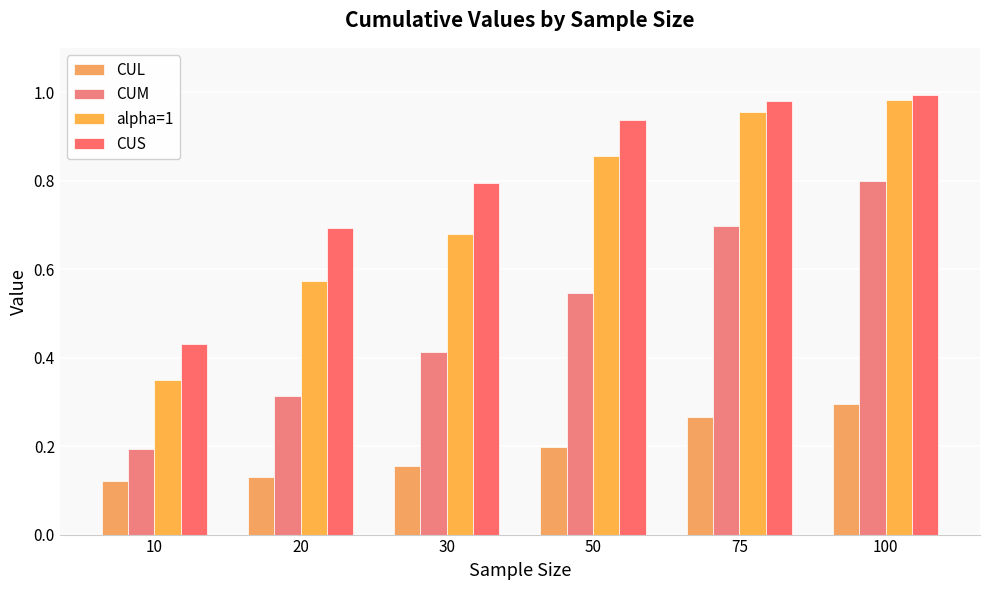

How many series are shown in this chart?

4